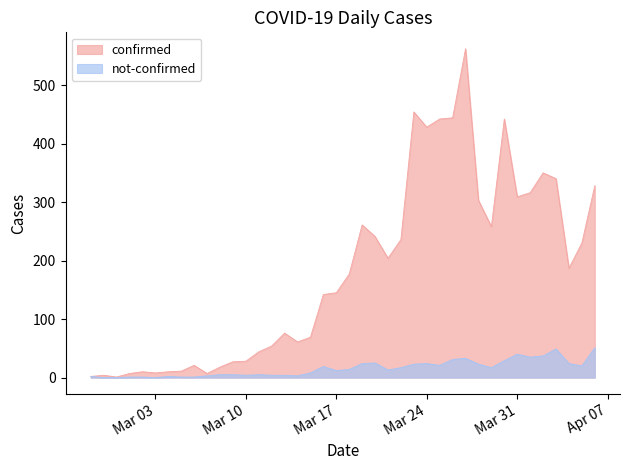

Which category has the highest value in the confirmed series?

2020-03-27